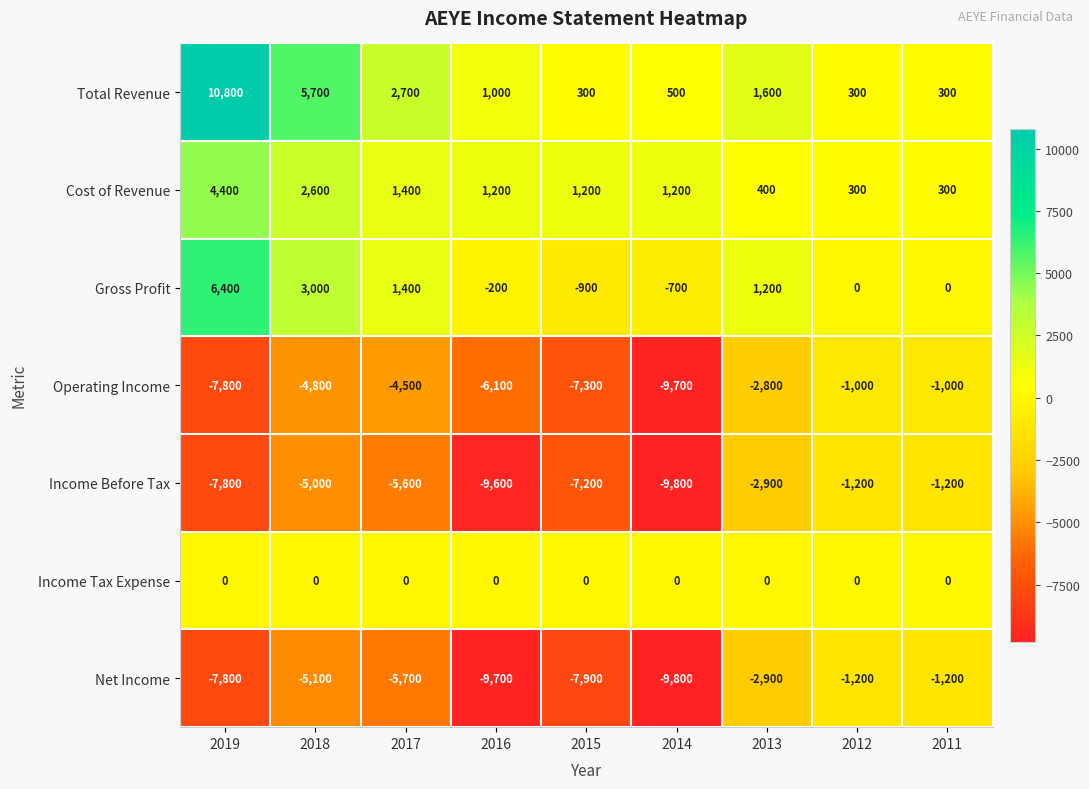

Which label corresponds to the smallest value in the chart?

2014